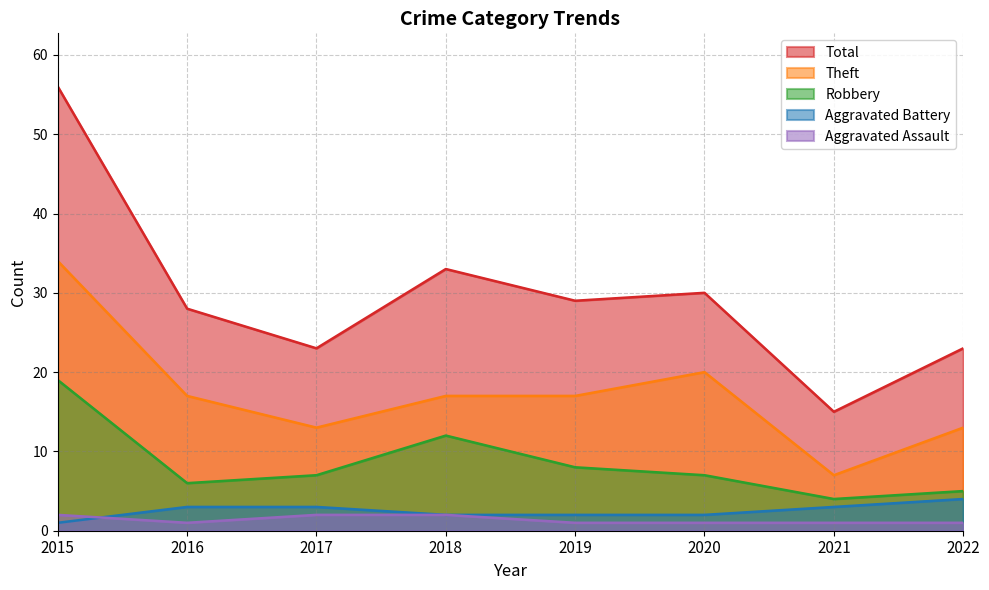

Which category has the highest value in the Theft series?

2015